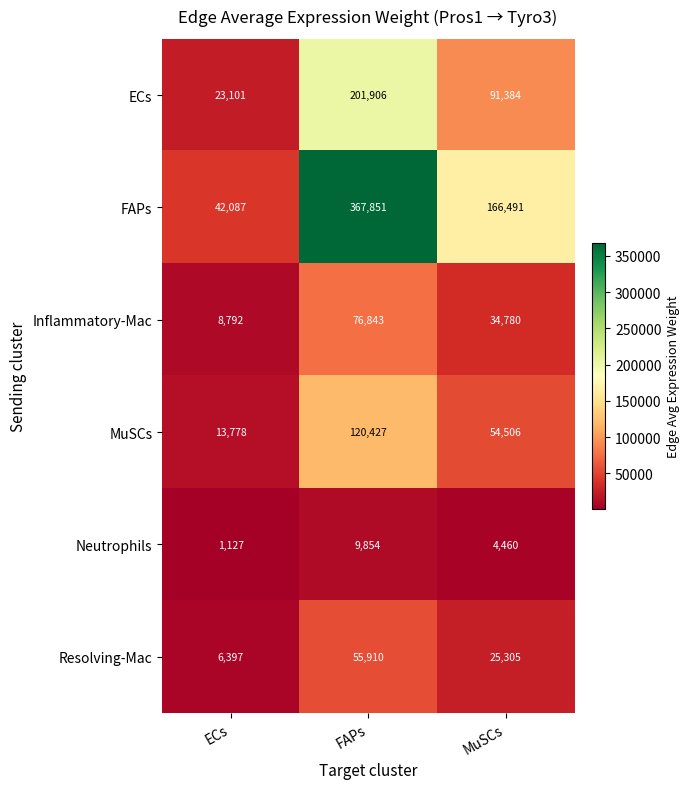

Is it true that ECs equals 144408 at MuSCs?

False